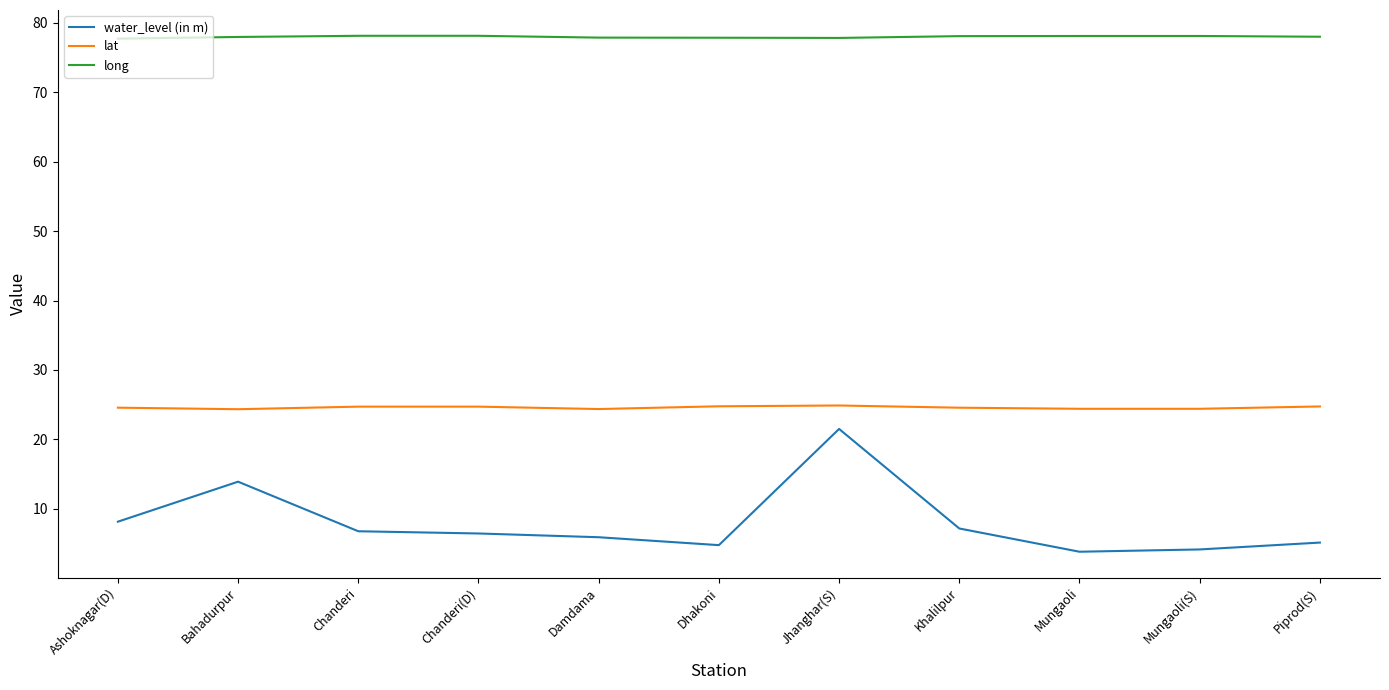

What is the maximum value shown in the chart?

78.1